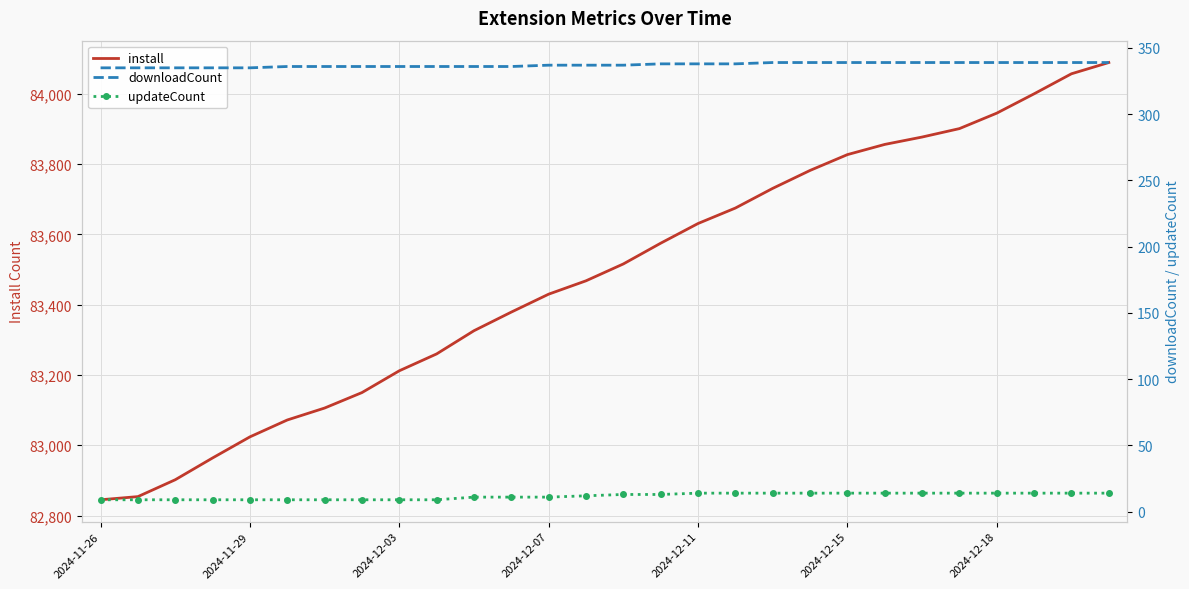

What is the maximum value for install?

84089